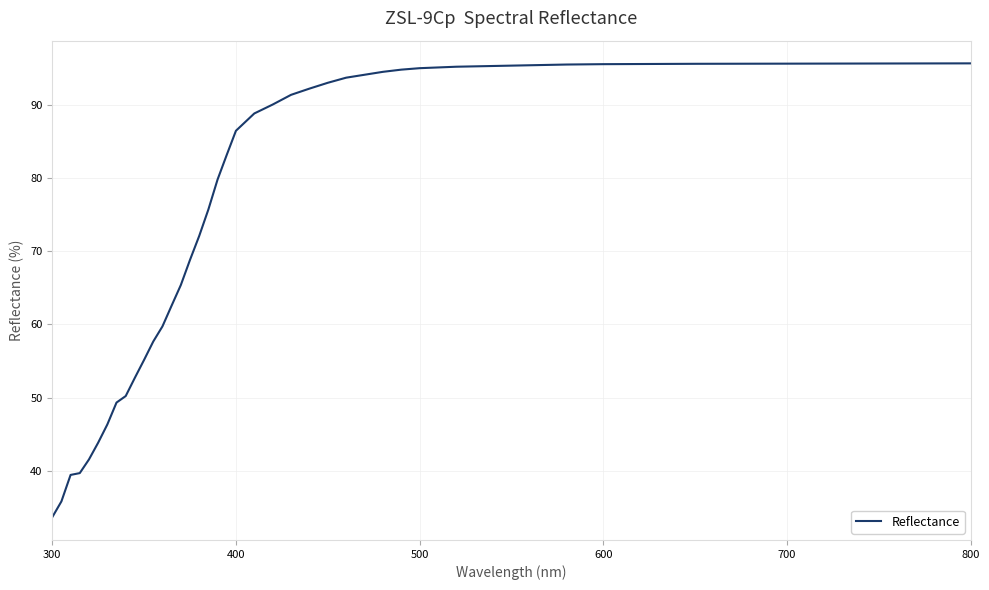

Does the chart display data point markers on the line(s)?

No